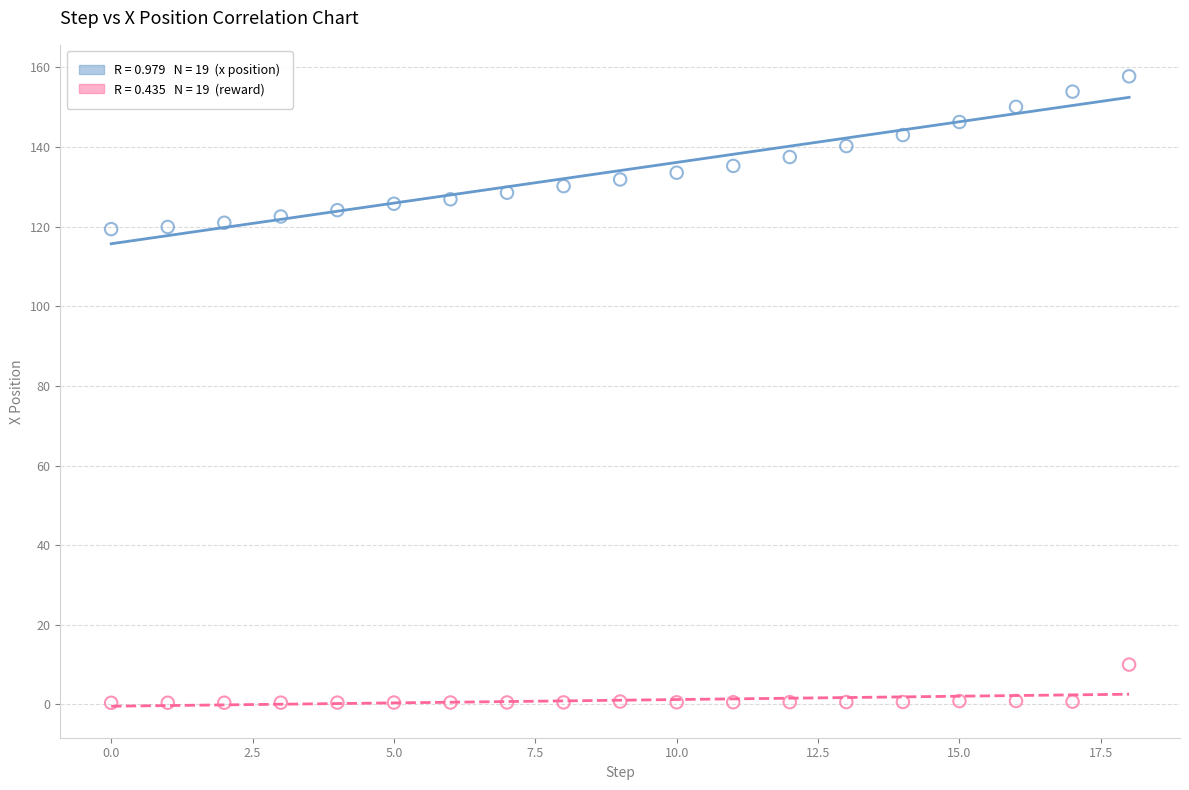

Across all data points, what is the range of Y values (max minus min)?

157.3